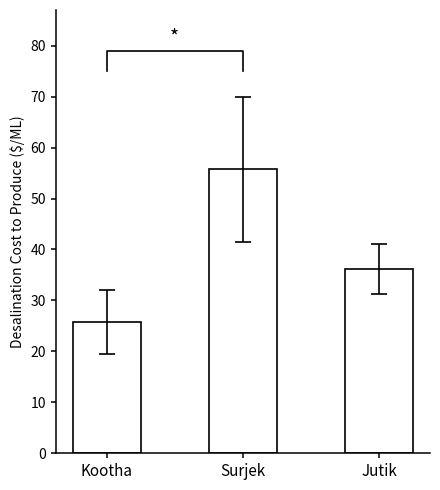

Rank the categories by value from lowest to highest.

Kootha, Jutik, Surjek